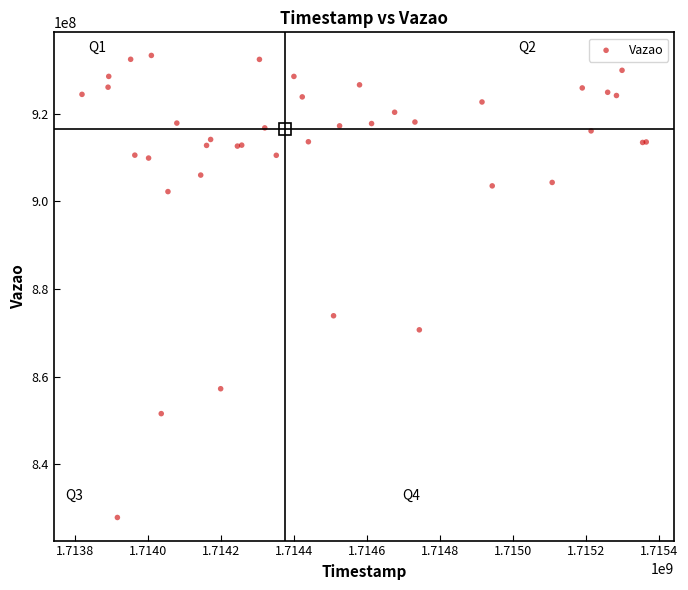

What Y value in the scatter plot is closest to 880576230?

873894074